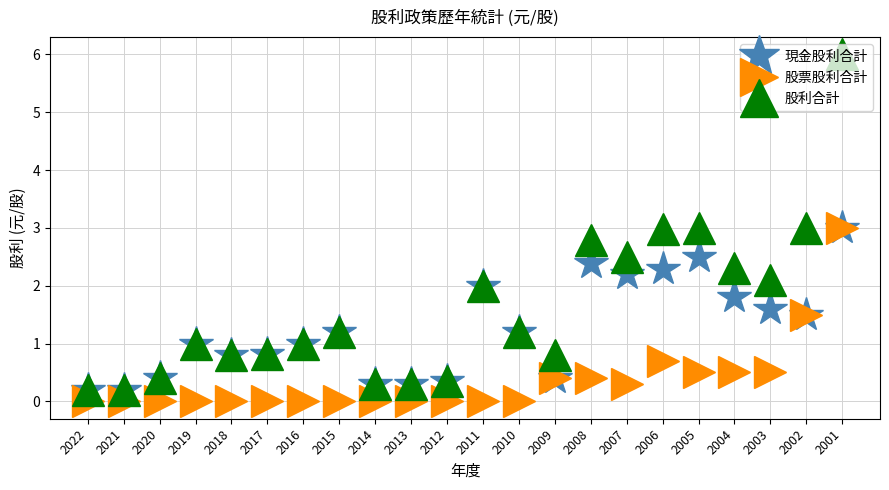

The 現金股利合計 series shows 0.3 at 2012. True or false?

True